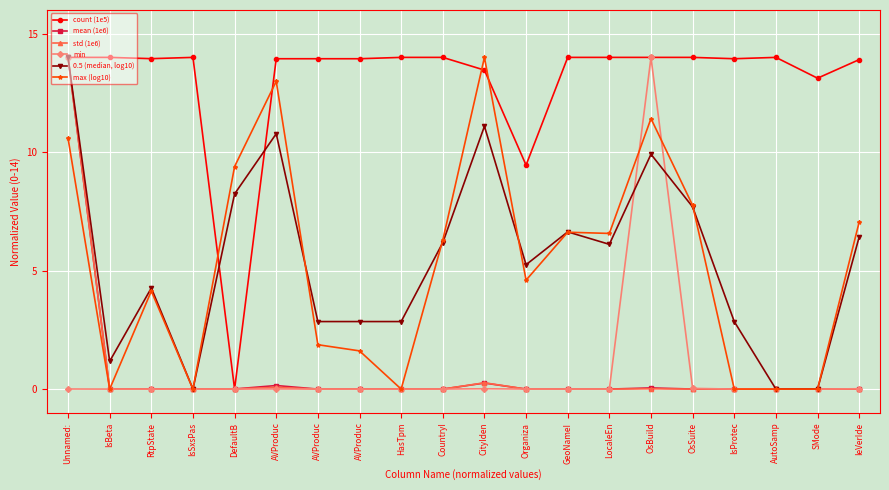

What is the label of the 1st point from the left?

Unnamed: